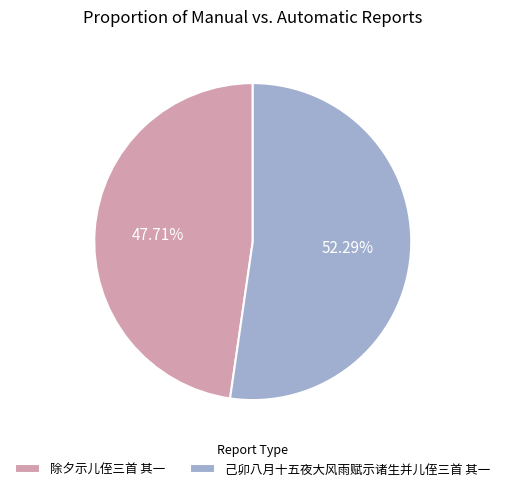

How many slices are in this pie chart?

2